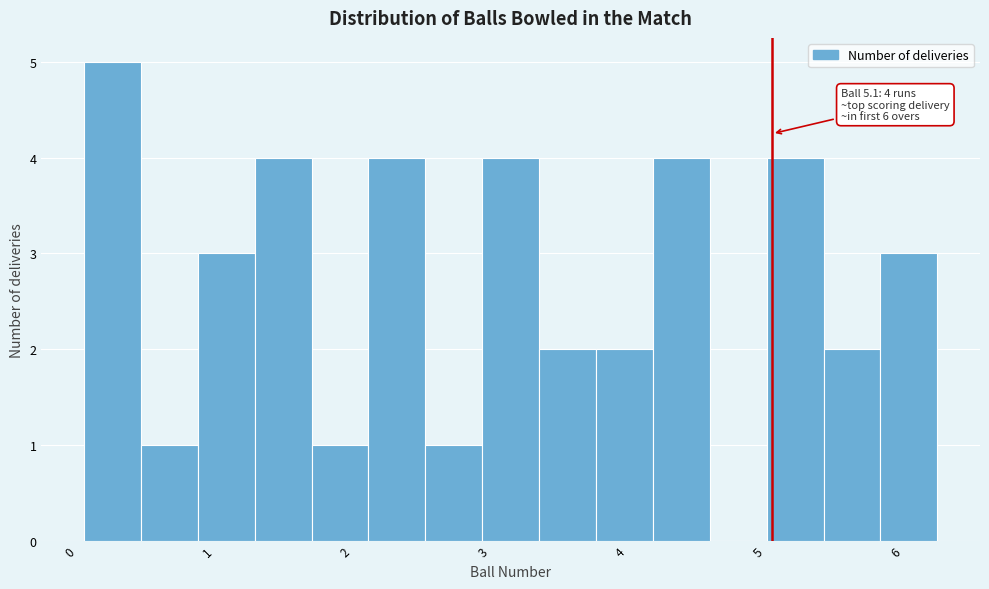

Over which range of the x-axis is the bar tallest?

0.1 to 0.5